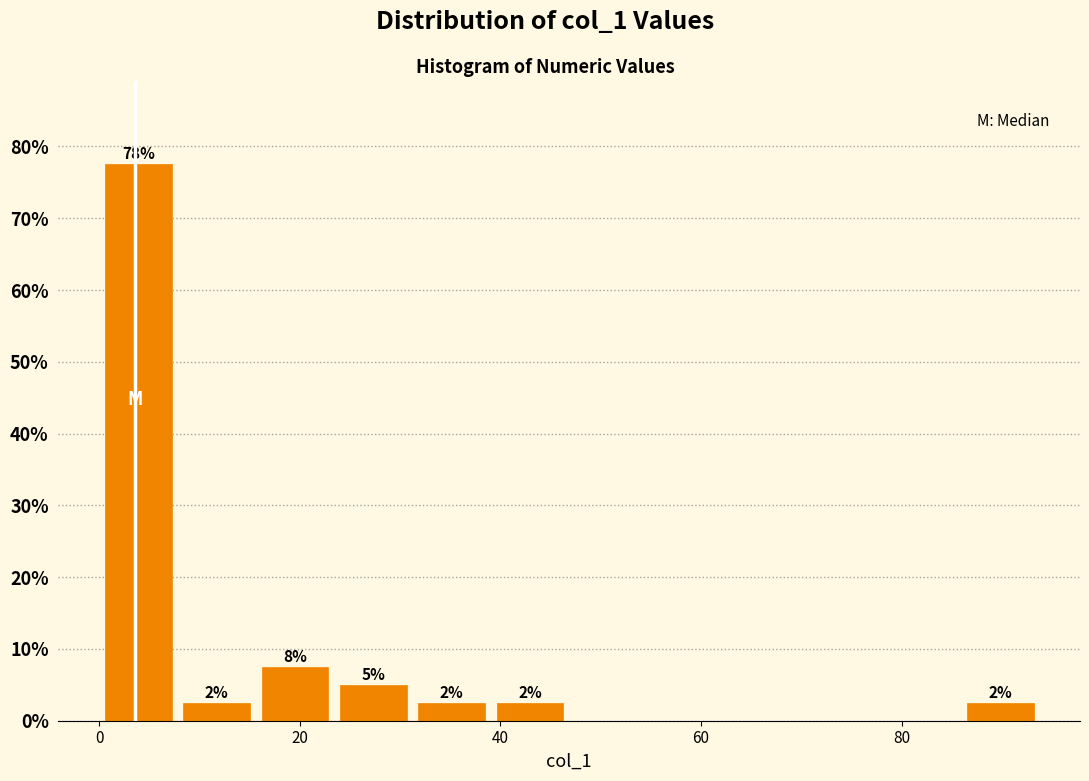

Around what value on the x-axis is the tallest bar? Give the approximate position of its centre, as read against the axis.

4